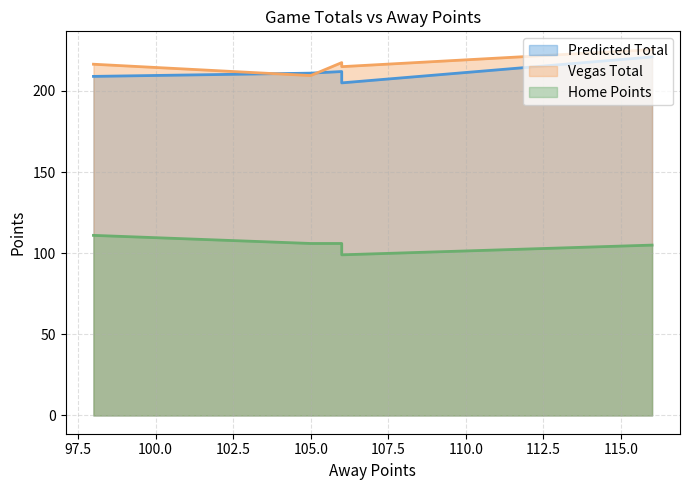

At 116, list the series in order from smallest to largest.

Home Points, Predicted Total, Vegas Total